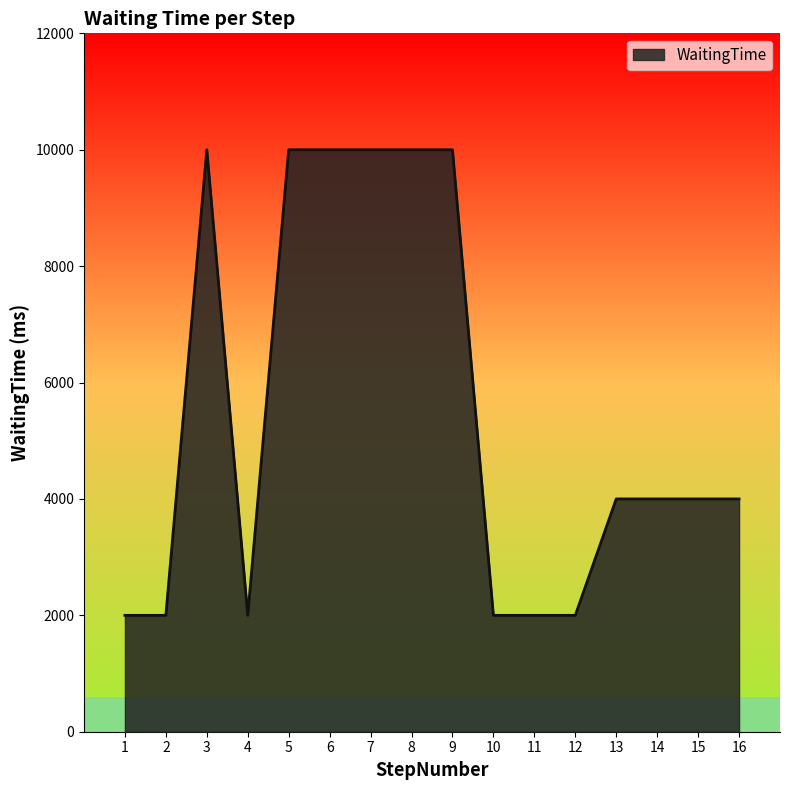

Reading left to right, list all the values displayed in this chart.

2000	2000	10000	2000	10000	10000	10000	10000	10000	2000	2000	2000	4000	4000	4000	4000